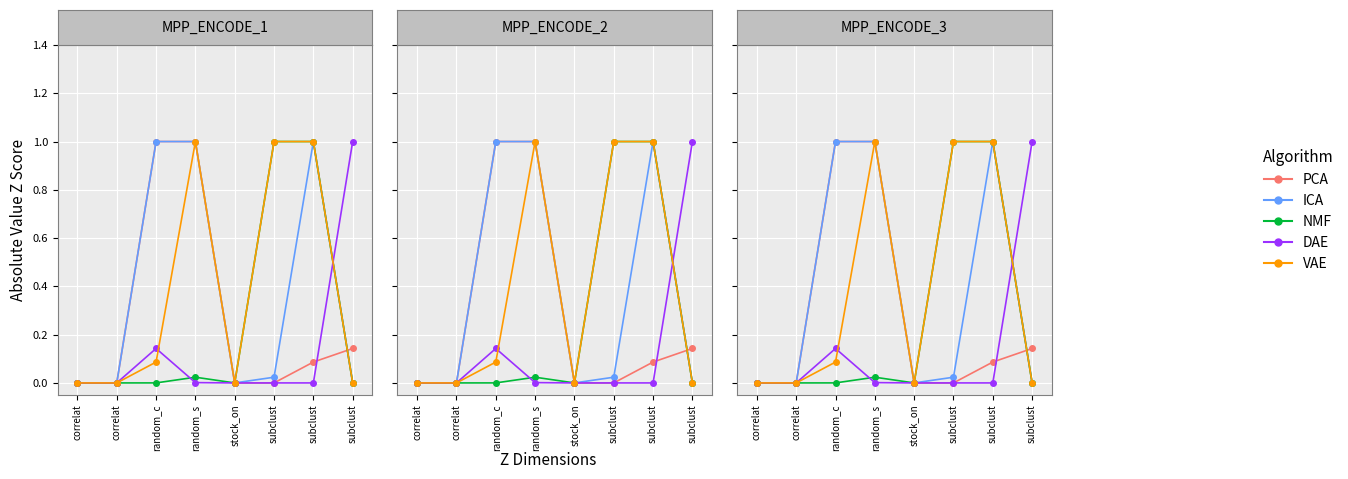

Where is the first local minimum for ICA?

stock_on